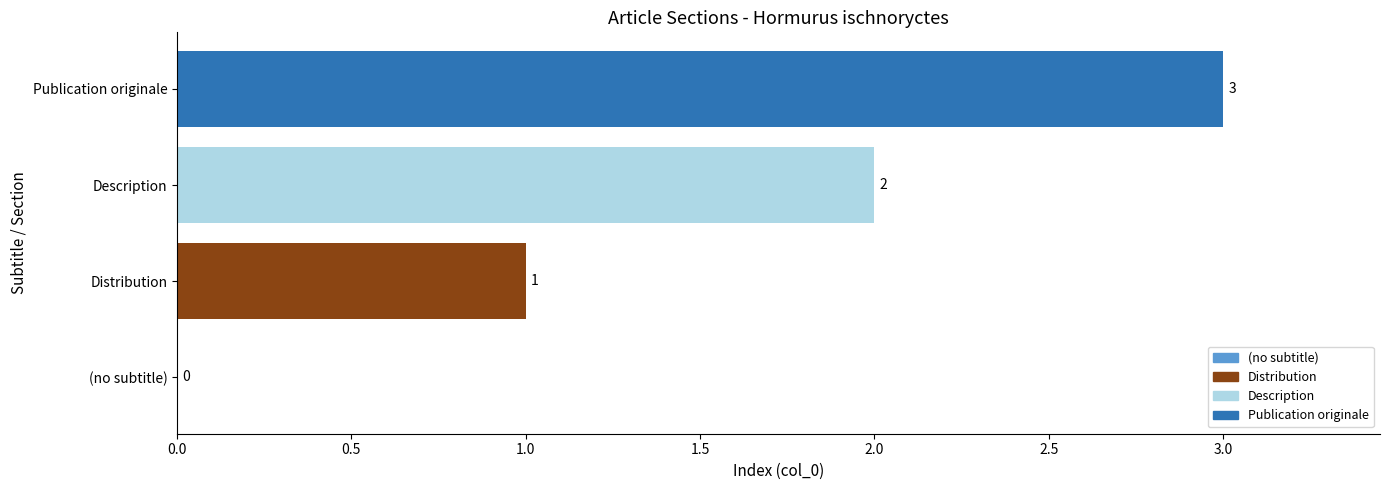

How many values are between 1 and 3?

3